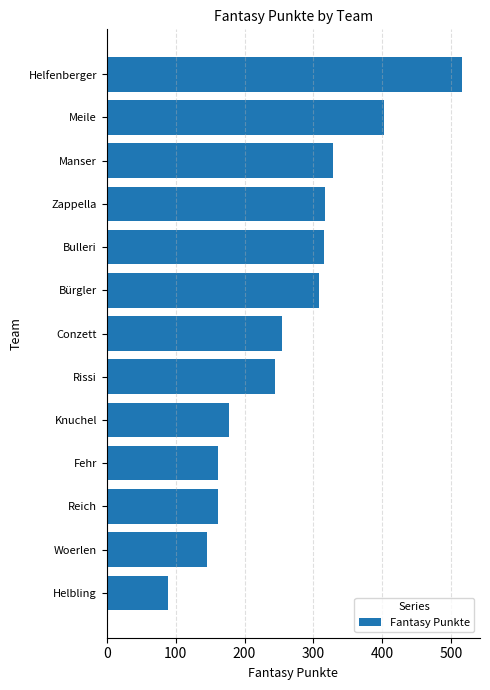

What is the sum of all values?

3421